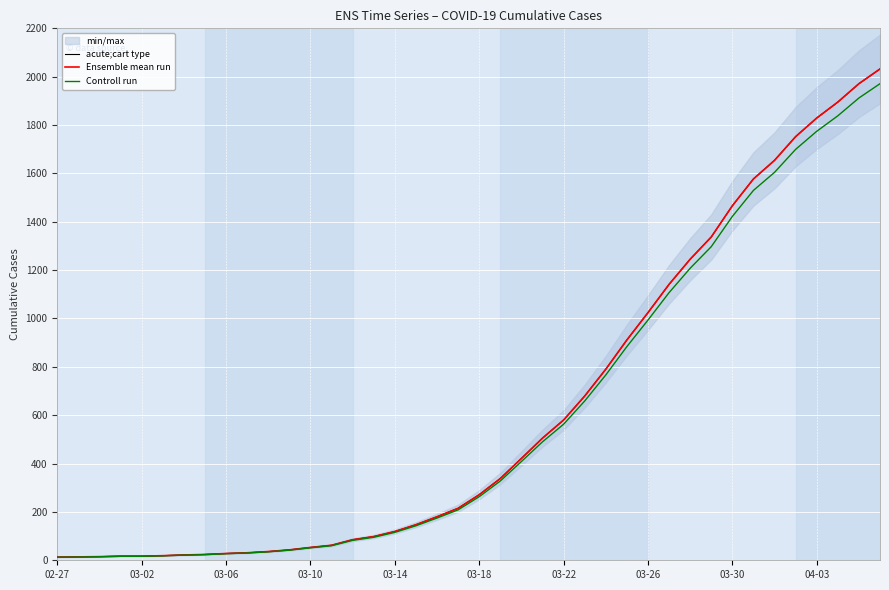

What position from the right is 18?

22